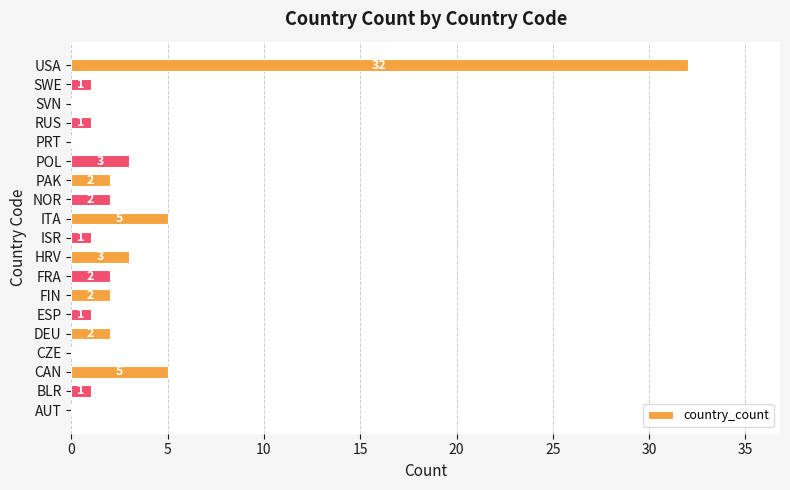

Read the value at CAN.

5